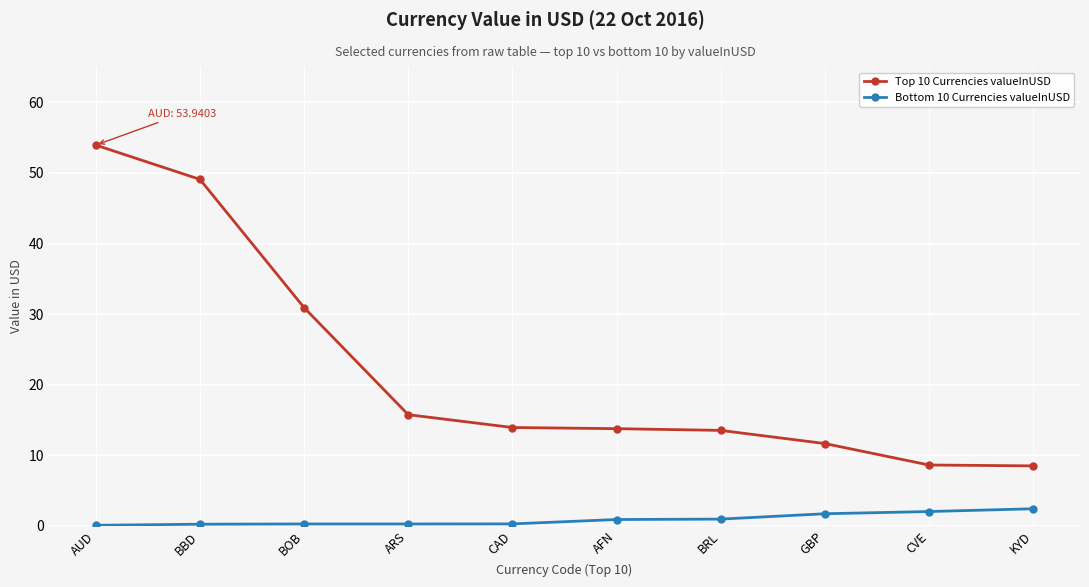

True or false: Top 10 Currencies valueInUSD has a value of 5.4 at AFN.

False